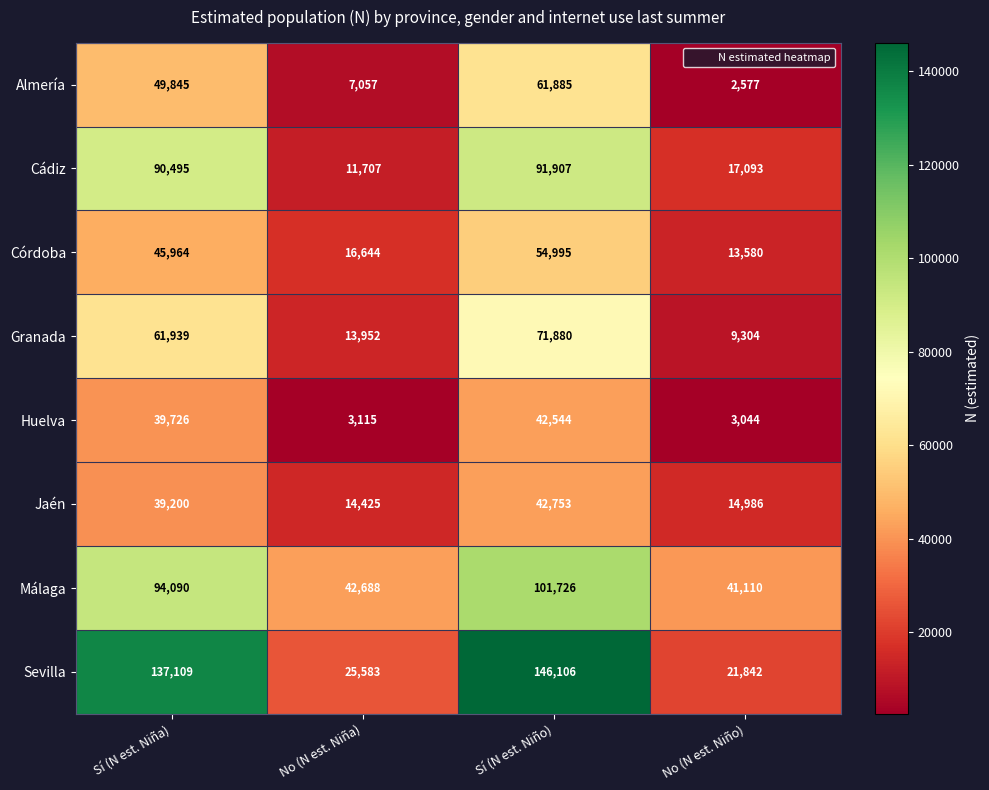

Which series has the largest range (max minus min)?

Sevilla